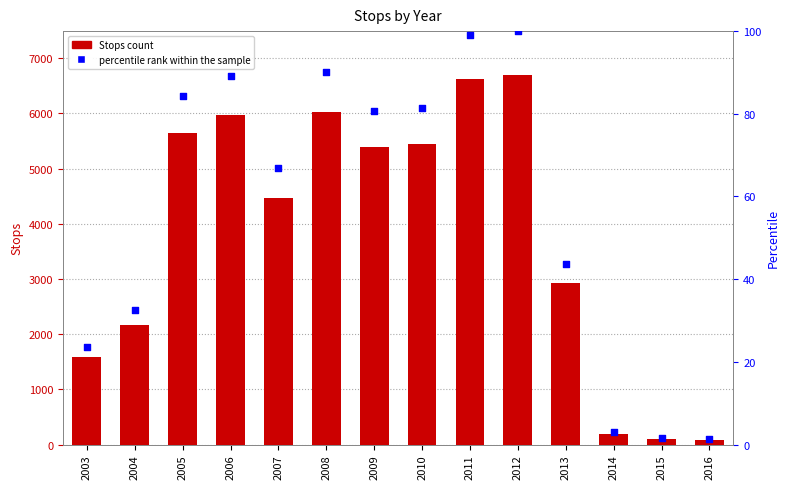

Which series has the largest total across all categories?

Stops